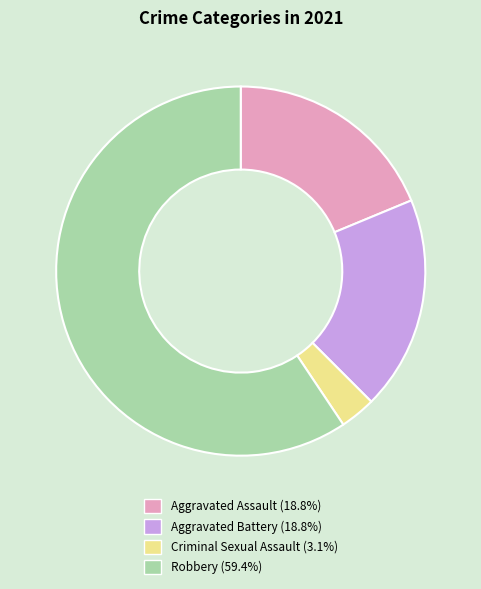

Which slice is the largest?

Robbery